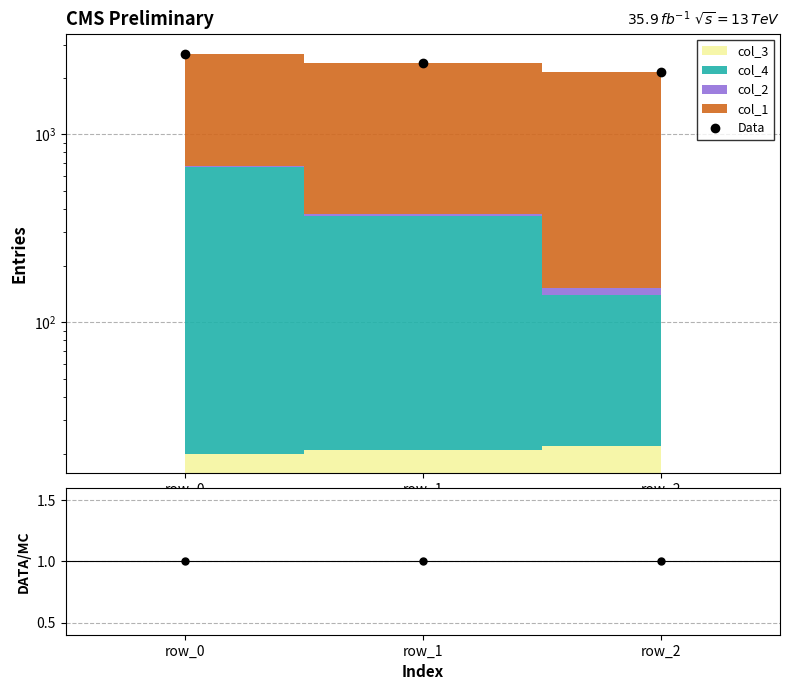

Which series has the largest total across all categories?

Data